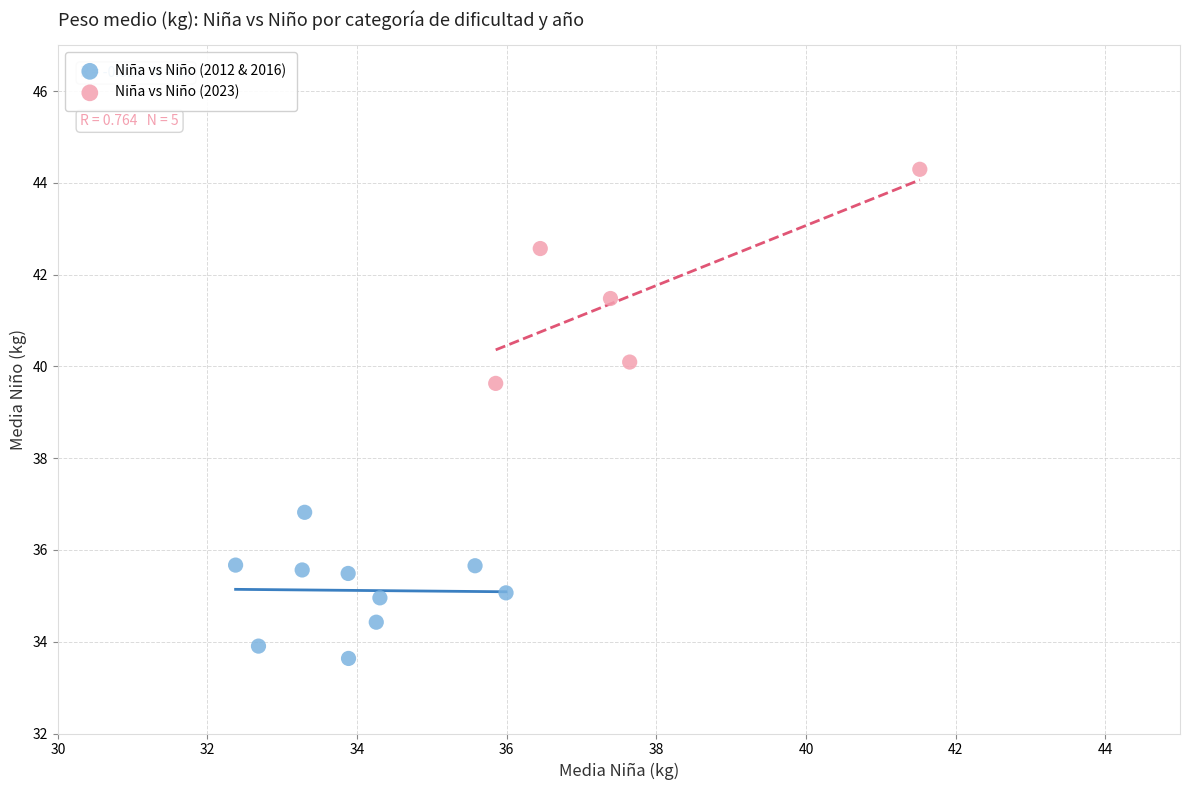

Which series has the largest Y range (max minus min)?

Niña vs Niño (2023)